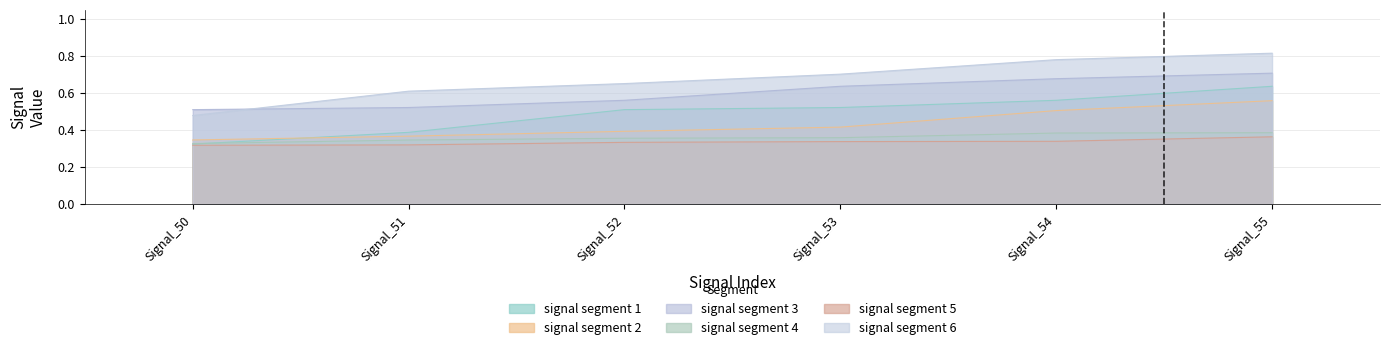

Between Signal_55 and Signal_52, which is larger?

Signal_55